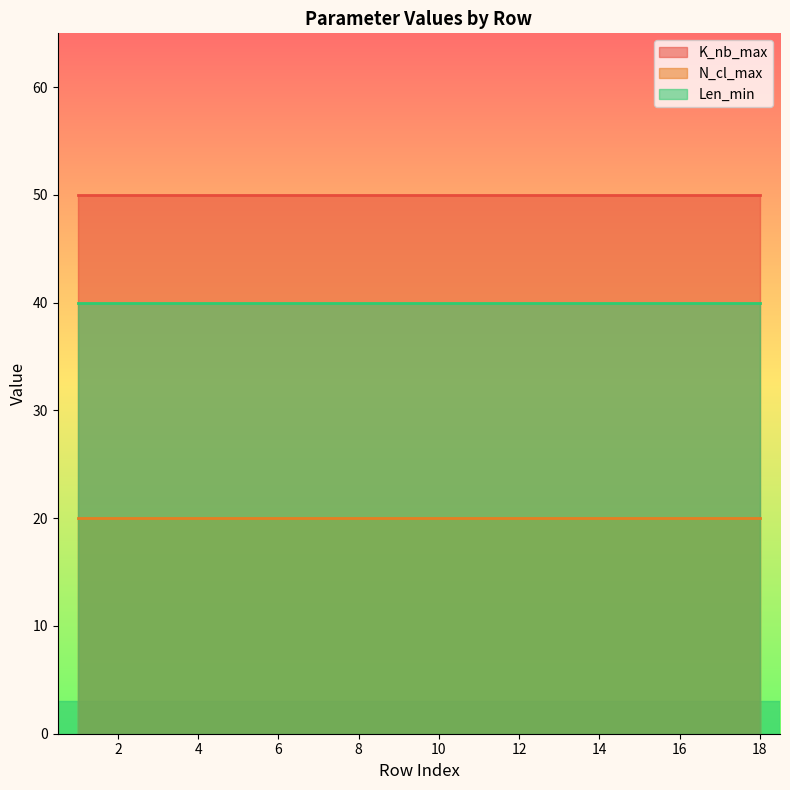

At 2, list the series in order from largest to smallest.

K_nb_max, Len_min, N_cl_max